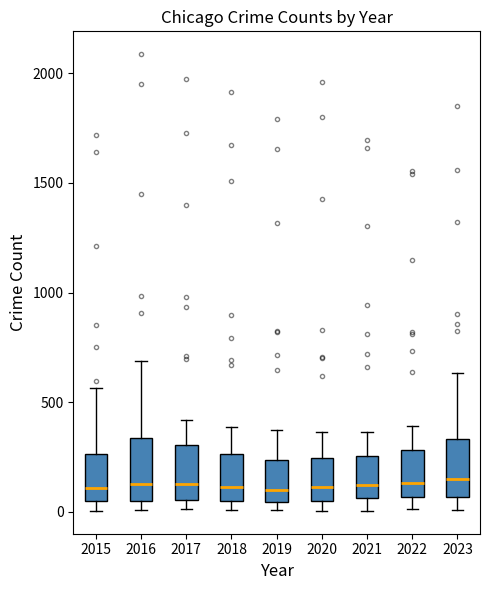

Reading left to right, read every box against the y-axis: the position of its median line, the range the box covers, and the ends of its whiskers. The values are not printed on the chart, so give them approximately, as read against the axis.

2015: median 100, box 50 to 250, whiskers 0 to 550
2016: median 150, box 50 to 350, whiskers 0 to 700
2017: median 150, box 50 to 300, whiskers 0 to 400
2018: median 100, box 50 to 250, whiskers 0 to 400
2019: median 100, box 50 to 250, whiskers 0 to 400
2020: median 100, box 50 to 250, whiskers 0 to 350
2021: median 100, box 50 to 250, whiskers 0 to 350
2022: median 150, box 50 to 300, whiskers 0 to 400
2023: median 150, box 50 to 350, whiskers 0 to 650